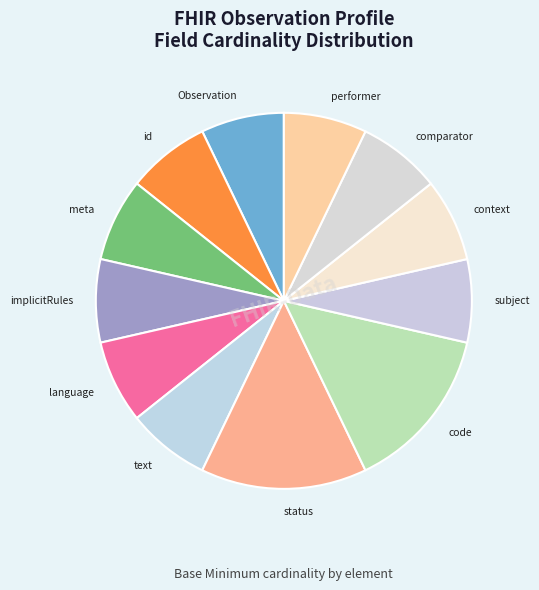

True or false: context accounts for 7% of the total.

True